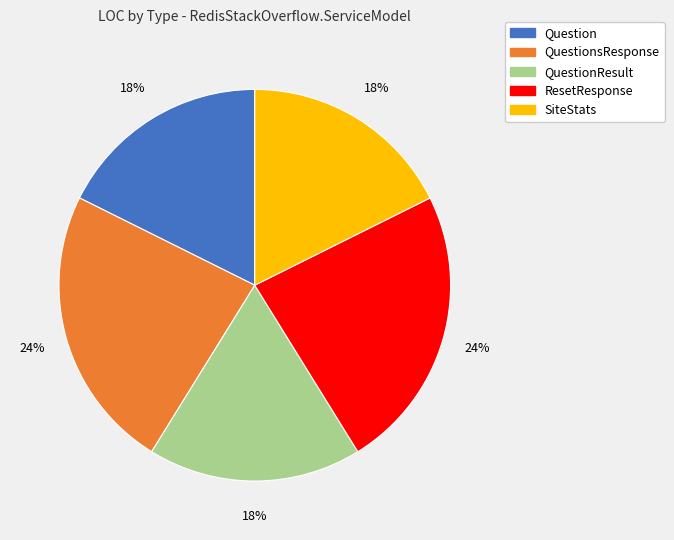

How many slices are in this pie chart?

5